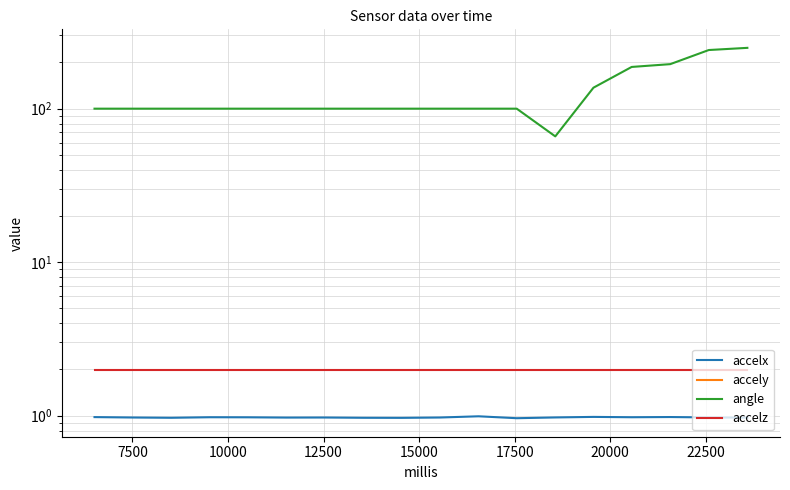

Which series has the widest spread of values?

angle